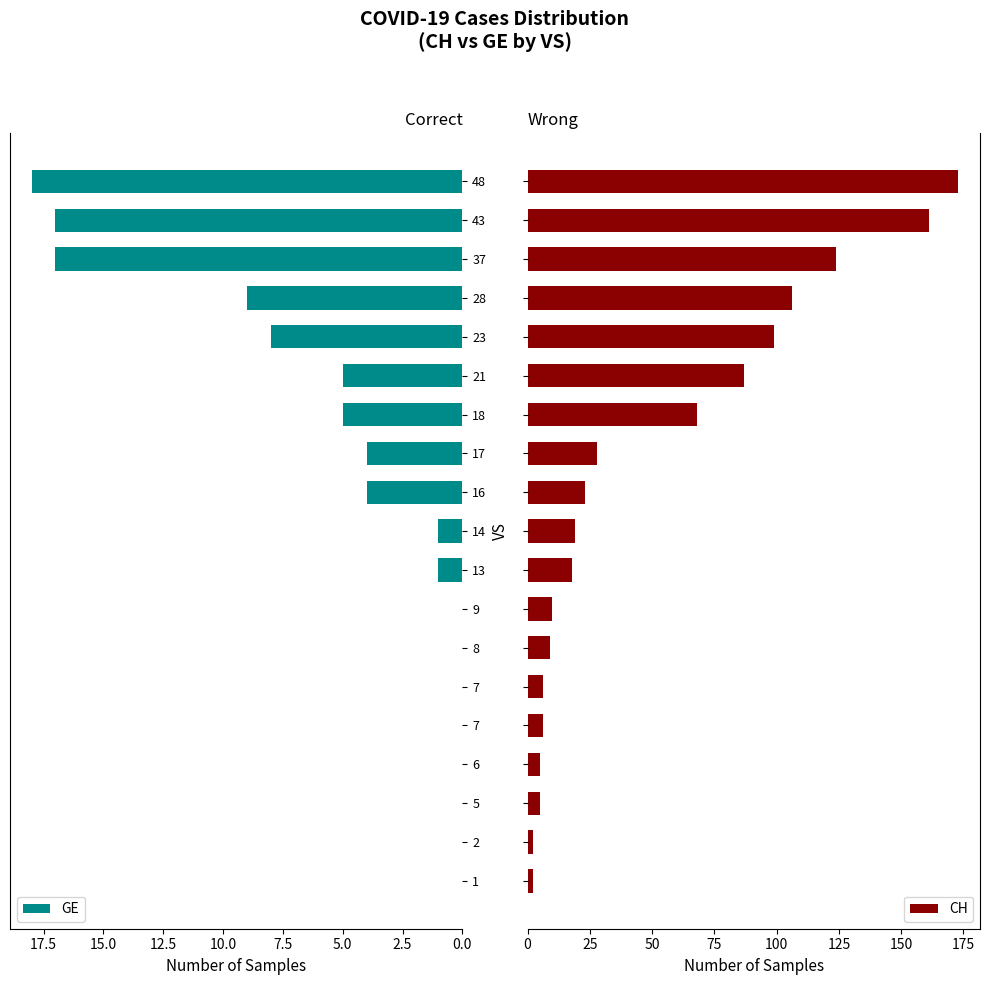

What is the maximum value for CH?

173